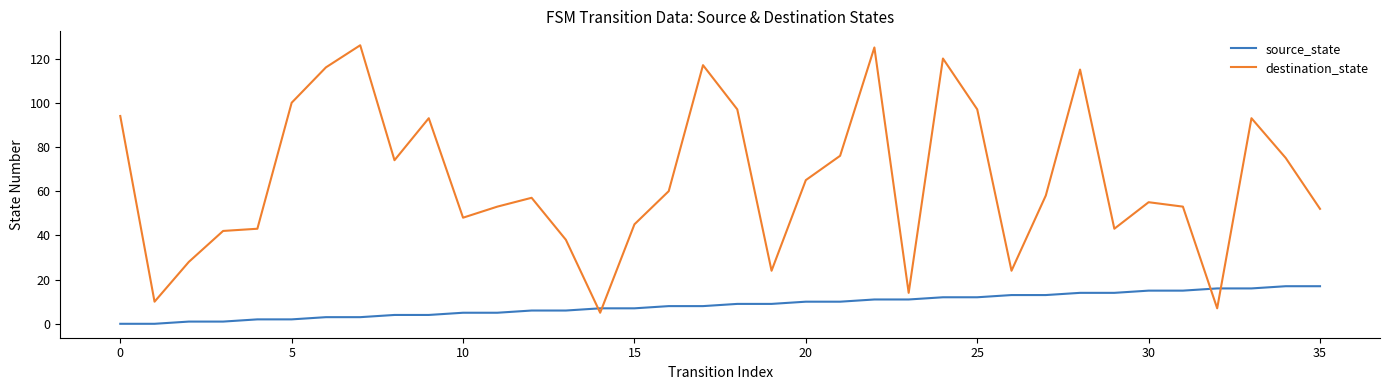

Does the chart have visible grid lines?

No